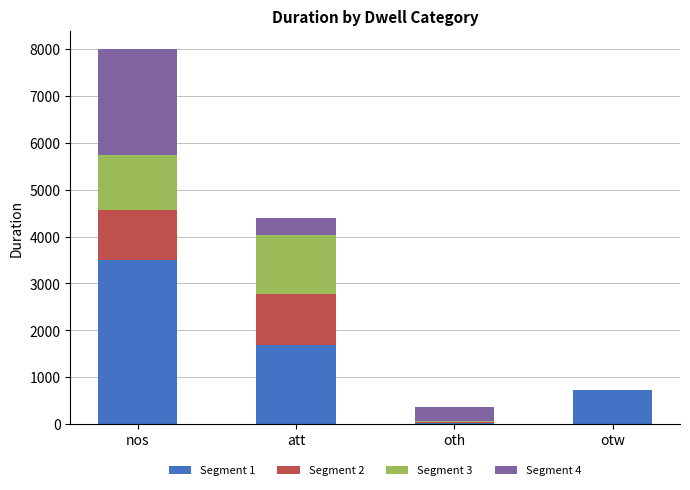

Which category has the highest value in the Segment 1 series?

nos